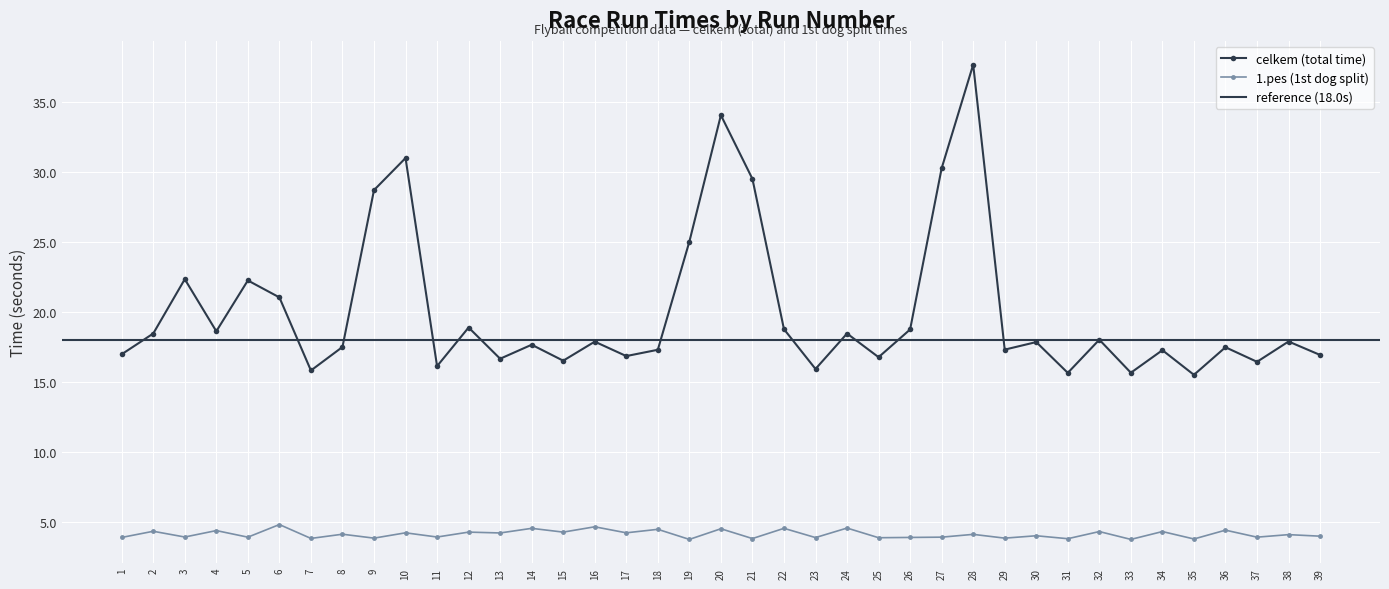

List the series in order of their peak value, lowest first.

1.pes, celkem